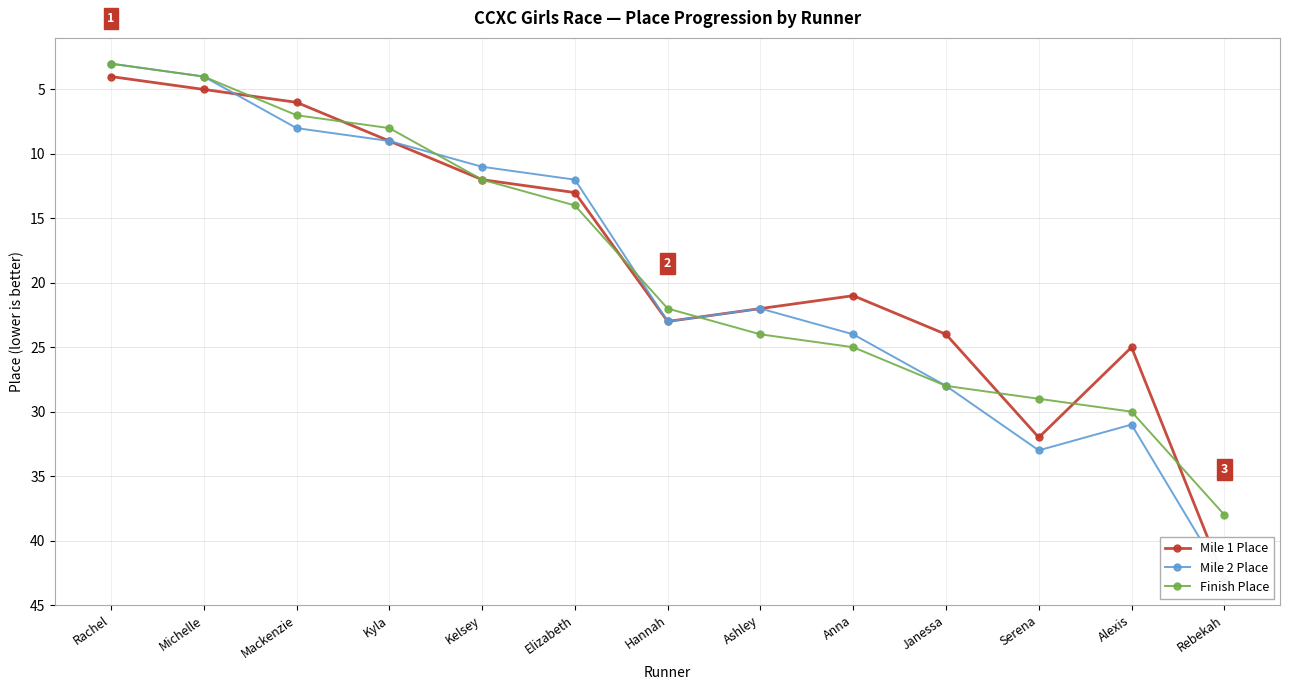

At Kyla, list the series in order from largest to smallest.

Mile 1 Place, Mile 2 Place, Finish Place